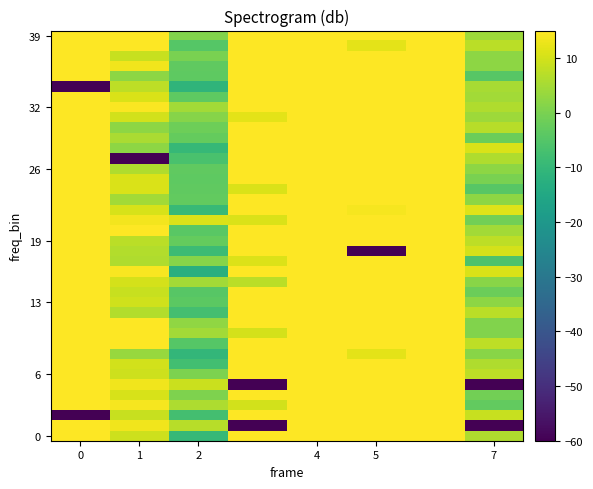

At which category is the sum across all series the highest?

4